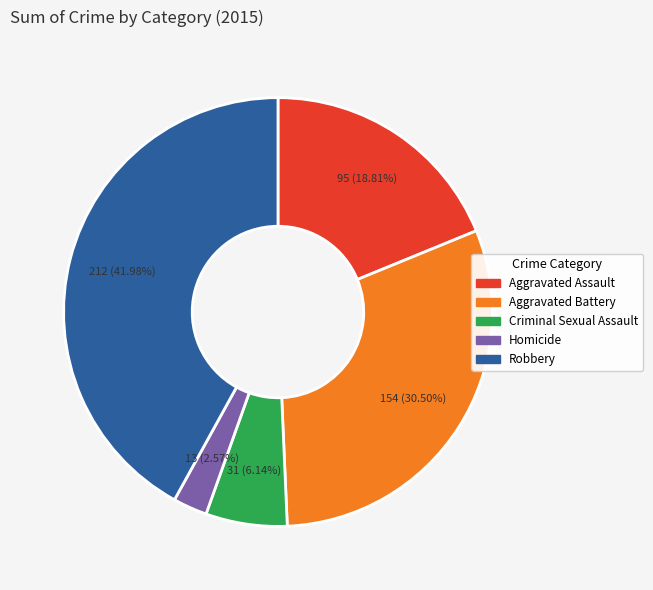

Which category has the smallest portion of the pie?

Homicide